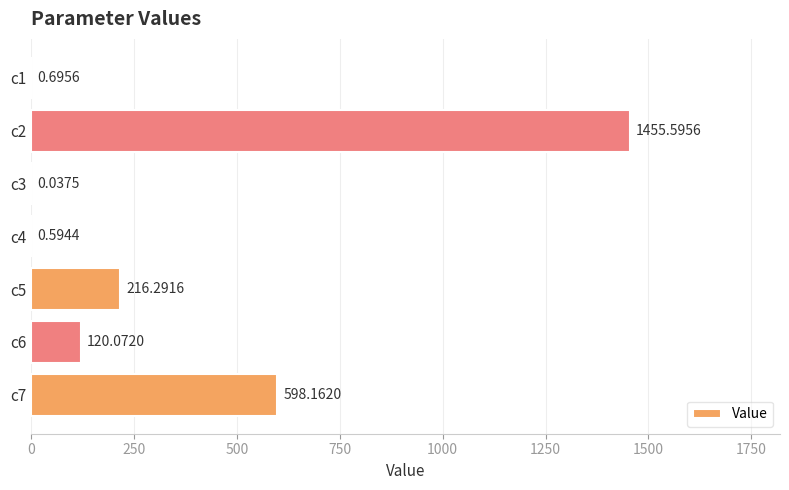

What is the average value?

341.6